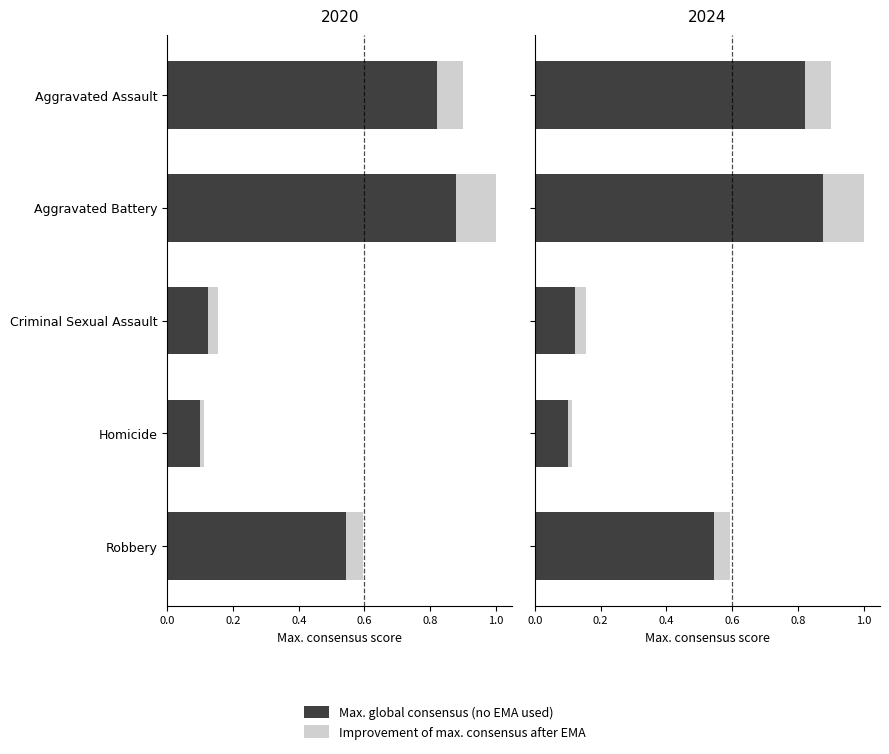

What is the highest value of the Improvement of max. consensus after EMA series?

0.1